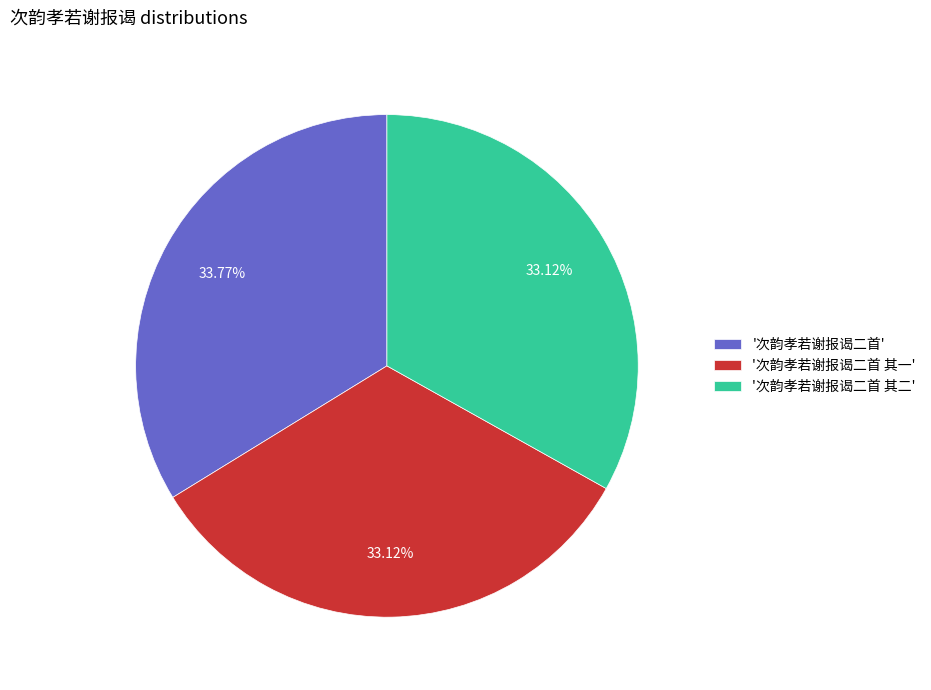

What is the ratio of the value at '次韵孝若谢报谒二首' to the value at '次韵孝若谢报谒二首 其二'?

1.0